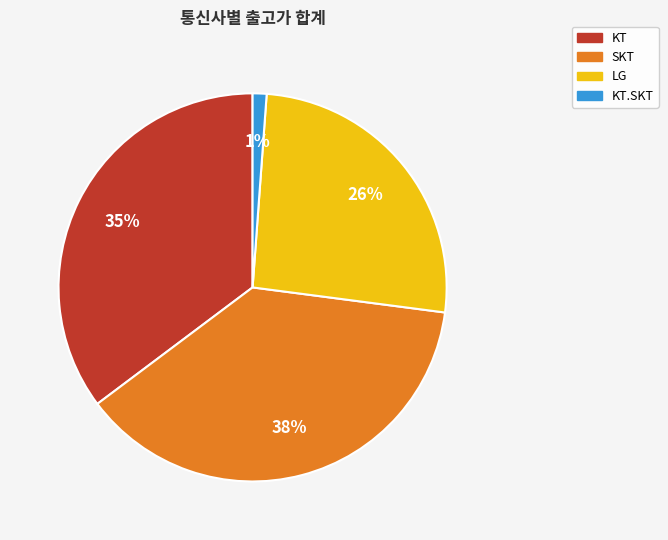

Is it true that KT.SKT is 1% of the pie?

True